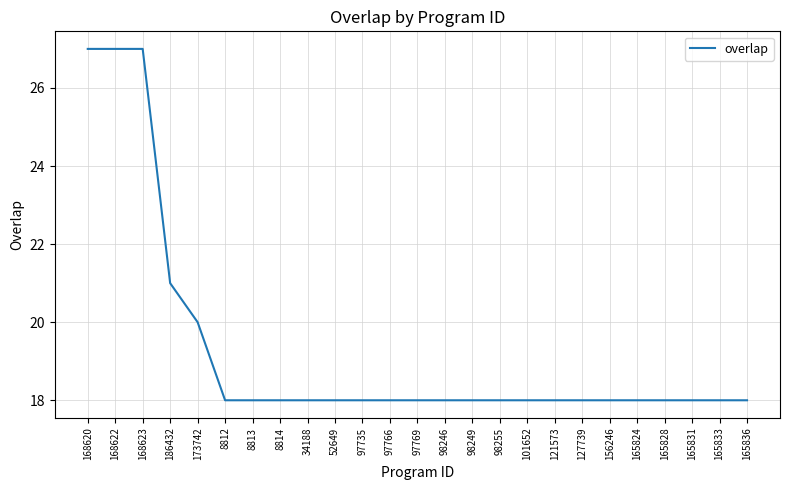

What is the ratio of the value at 186432 to the value at 98246?

1.2